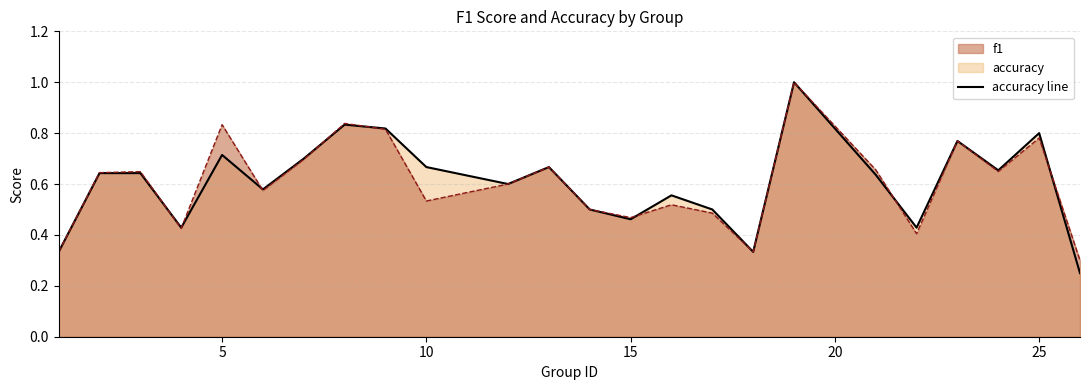

Reading left to right, list all the values displayed in this chart.

f1: 1=0.3	2=0.6	3=0.6	4=0.4	5=0.8	6=0.6	7=0.7	8=0.8	9=0.8	10=0.5	12=0.6	13=0.7	14=0.5	15=0.5	16=0.5	17=0.5	18=0.3	19=1.0	21=0.7	22=0.4	23=0.8	24=0.6	25=0.8	26=0.3
accuracy: 1=0.3	2=0.6	3=0.6	4=0.4	5=0.7	6=0.6	7=0.7	8=0.8	9=0.8	10=0.7	12=0.6	13=0.7	14=0.5	15=0.5	16=0.6	17=0.5	18=0.3	19=1.0	21=0.6	22=0.4	23=0.8	24=0.7	25=0.8	26=0.2